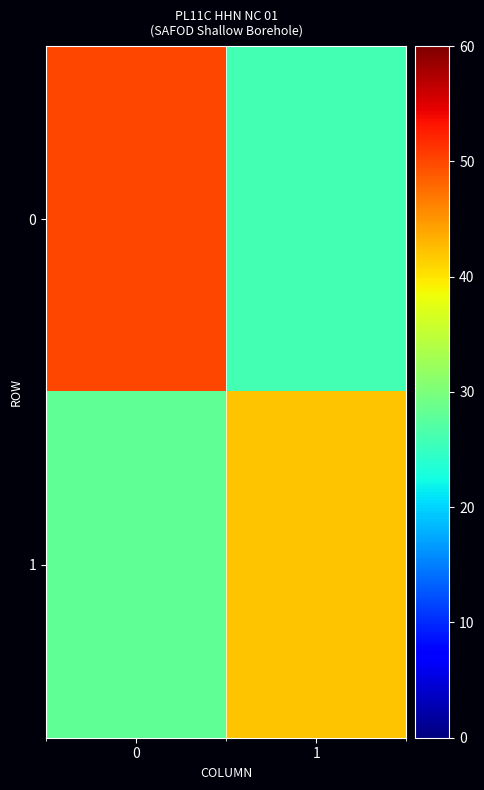

Reading left to right, transcribe all the data shown in this chart.

0: 0=50	1=26
1: 0=28	1=42